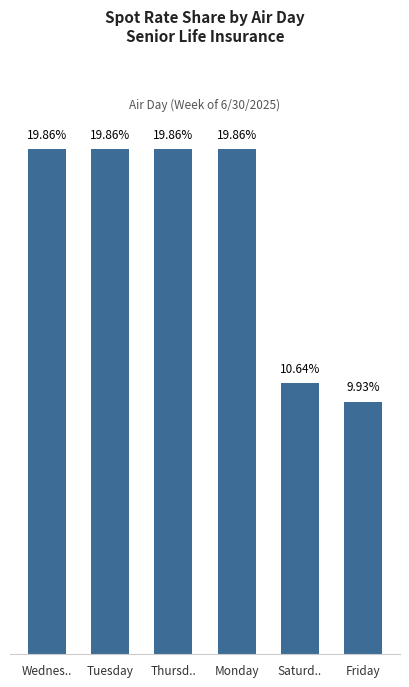

Are the bars horizontal?

No